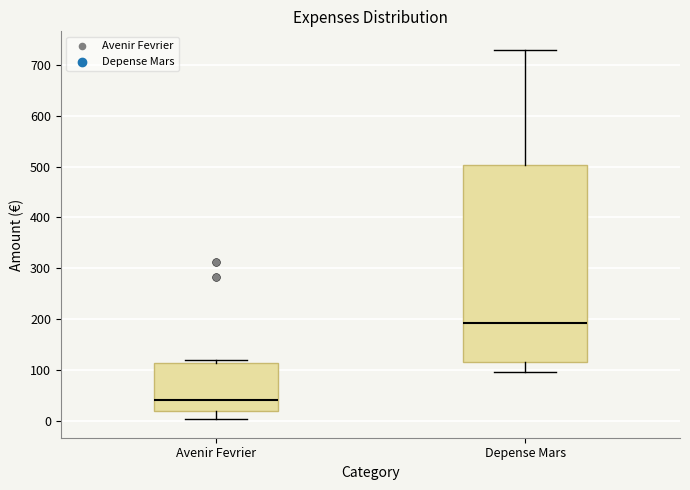

Reading left to right, transcribe this box plot: for each box, give where its median line is, the range the box spans, and where its two whiskers end, as read against the y-axis. The values are not printed on the chart, so give them approximately, as read against the axis.

Avenir Fevrier: median 40, box 20 to 110, whiskers 0 to 120
Depense Mars: median 190, box 120 to 500, whiskers 100 to 730